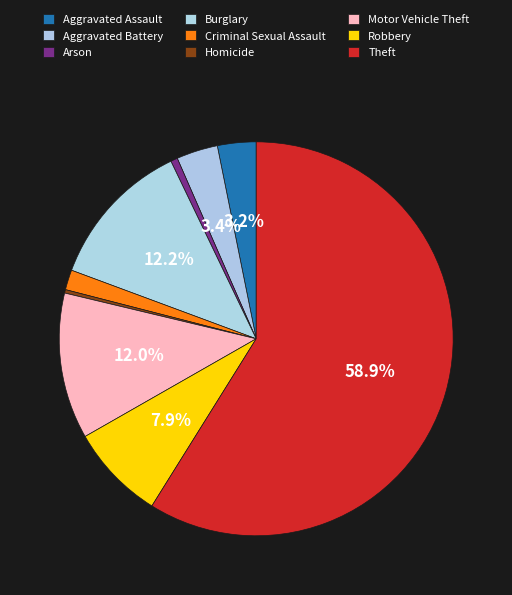

Which category has the smallest portion of the pie?

Homicide